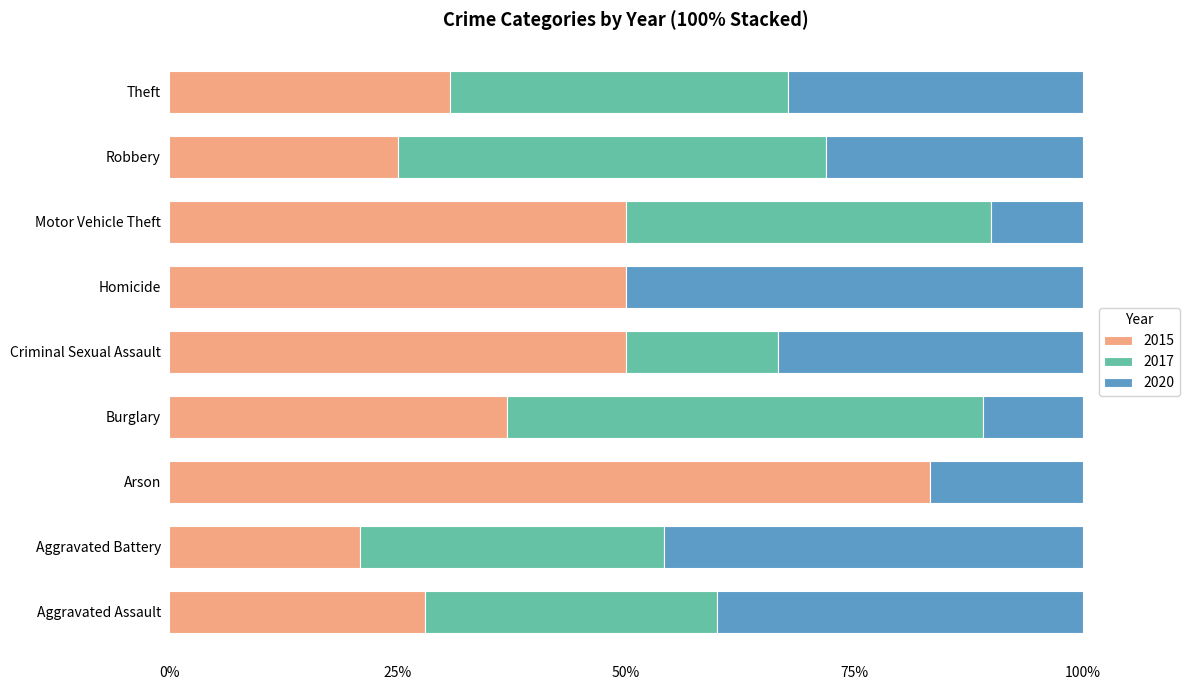

The 2015 series shows 30 at Motor Vehicle Theft. True or false?

False